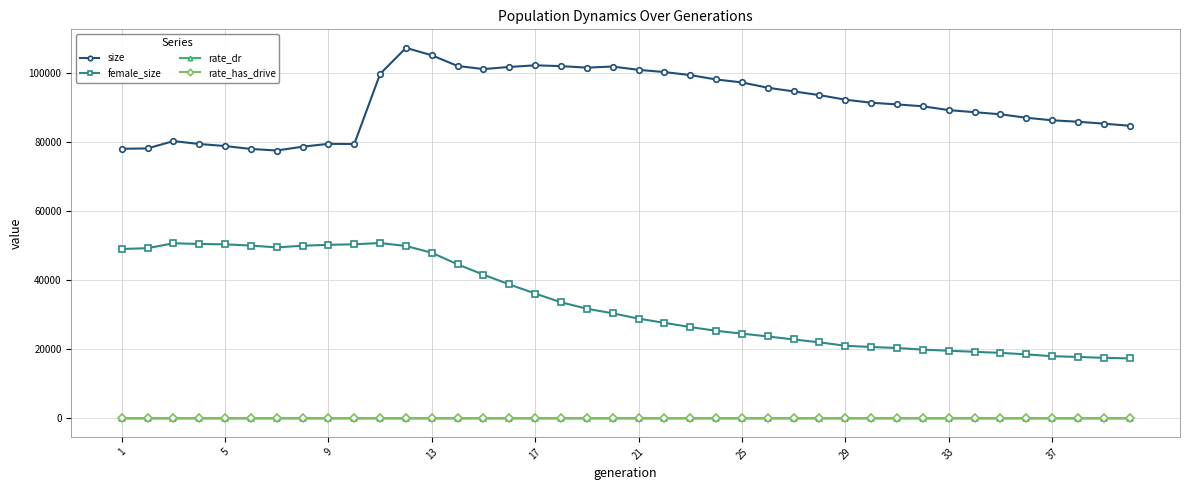

How many data points does each series have?

40